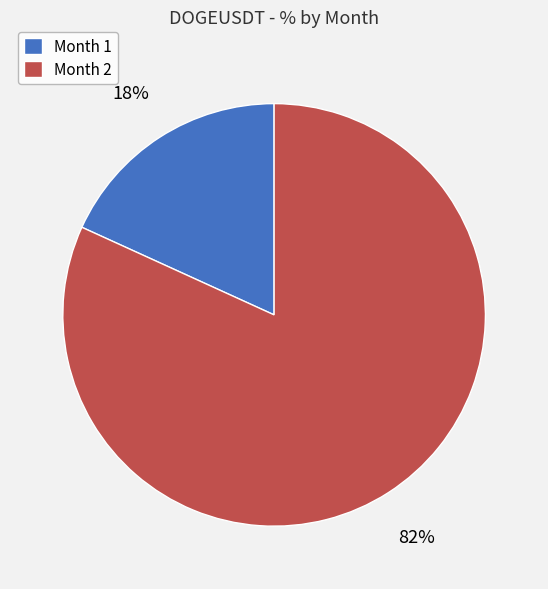

To the nearest percent, what is the average slice percentage?

50%